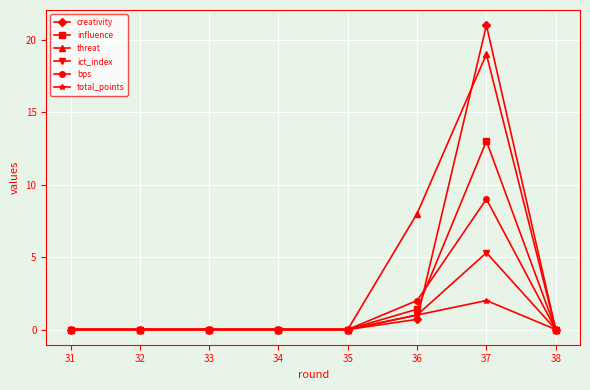

What value does the ict_index series have at 36?

1.0